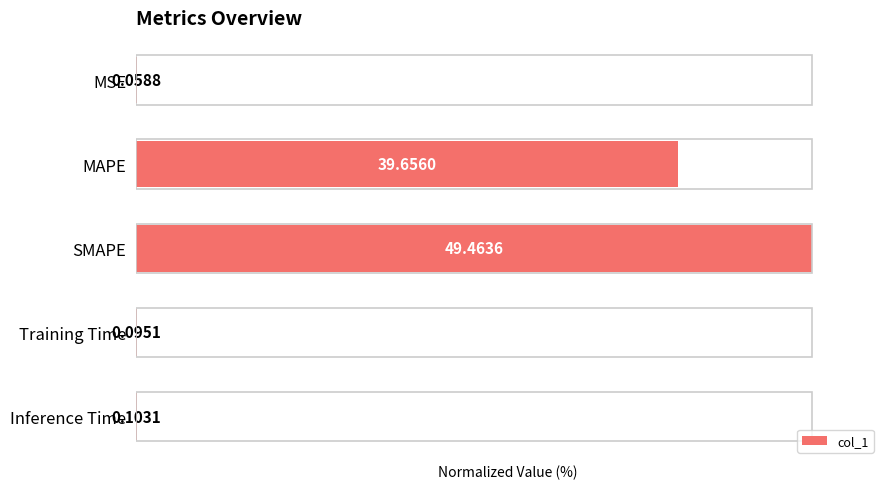

Are the bars horizontal?

Yes